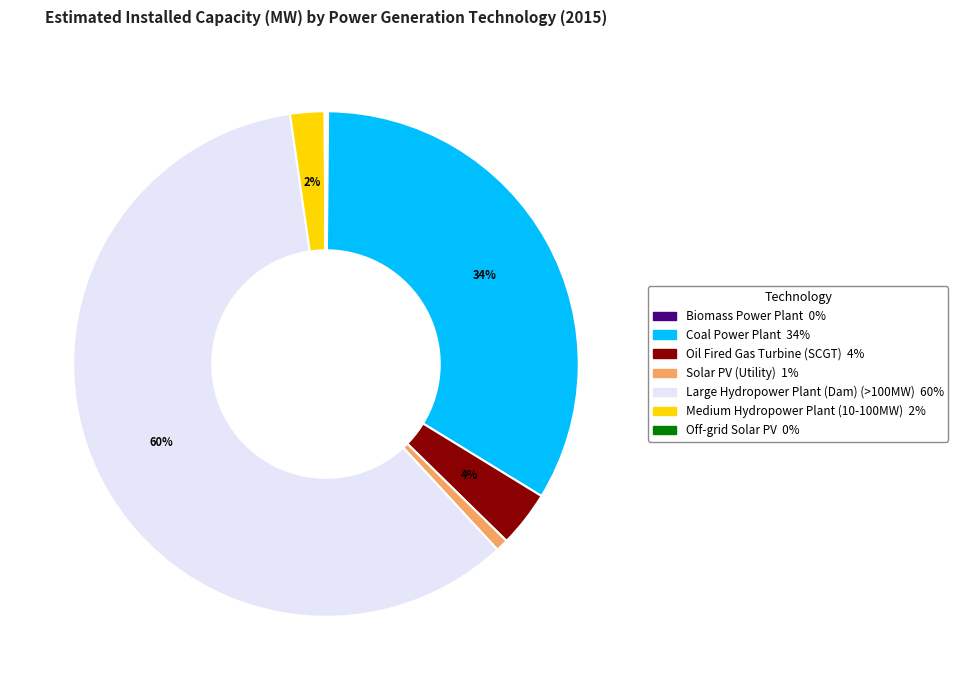

Which has a higher value, Large Hydropower Plant (Dam) (>100MW) or Medium Hydropower Plant (10-100MW)?

Large Hydropower Plant (Dam) (>100MW)